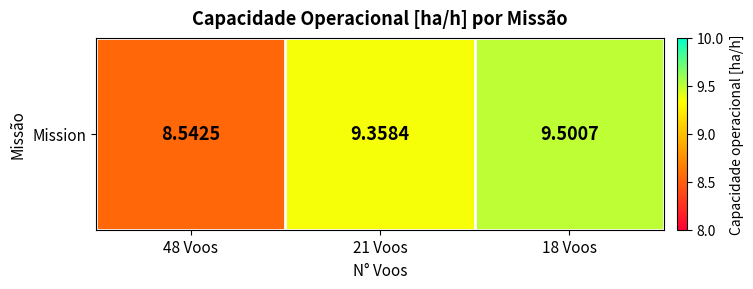

Reading left to right, list all the values displayed in this chart.

48 Voos=8.5	21 Voos=9.4	18 Voos=9.5